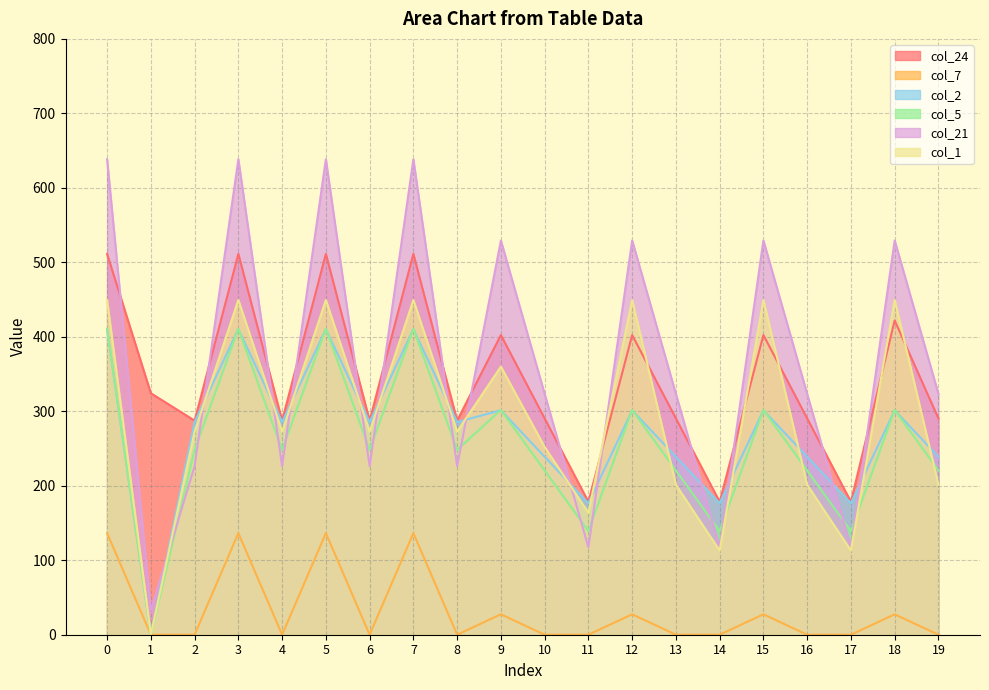

Does the chart display data point markers on the line(s)?

No